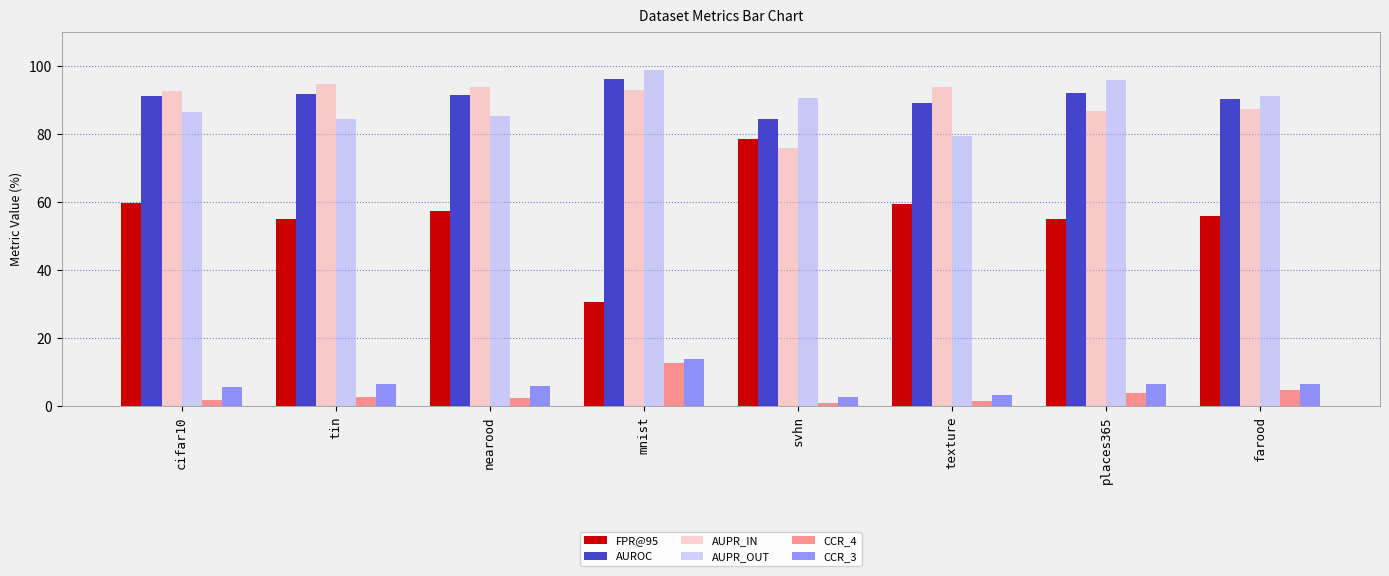

Which series has the largest total across all categories?

AUROC